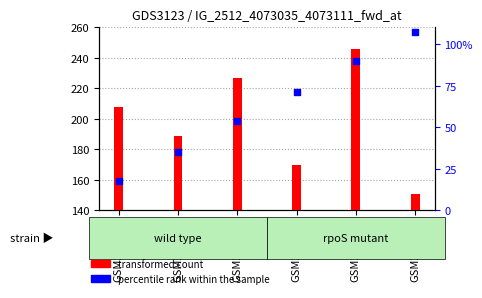

Which series has the largest total across all categories?

transformed count